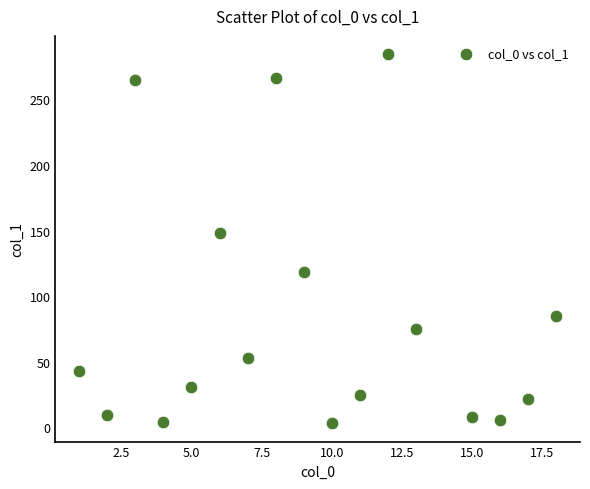

What is the range of X values (max minus min)?

17.0